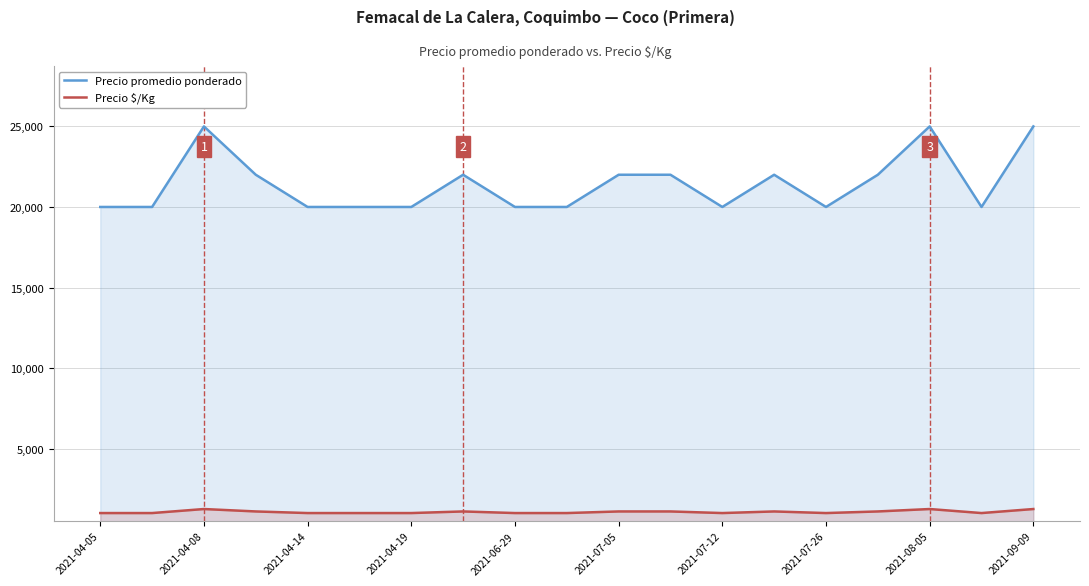

What is the average value of the Precio promedio ponderado series?

21421